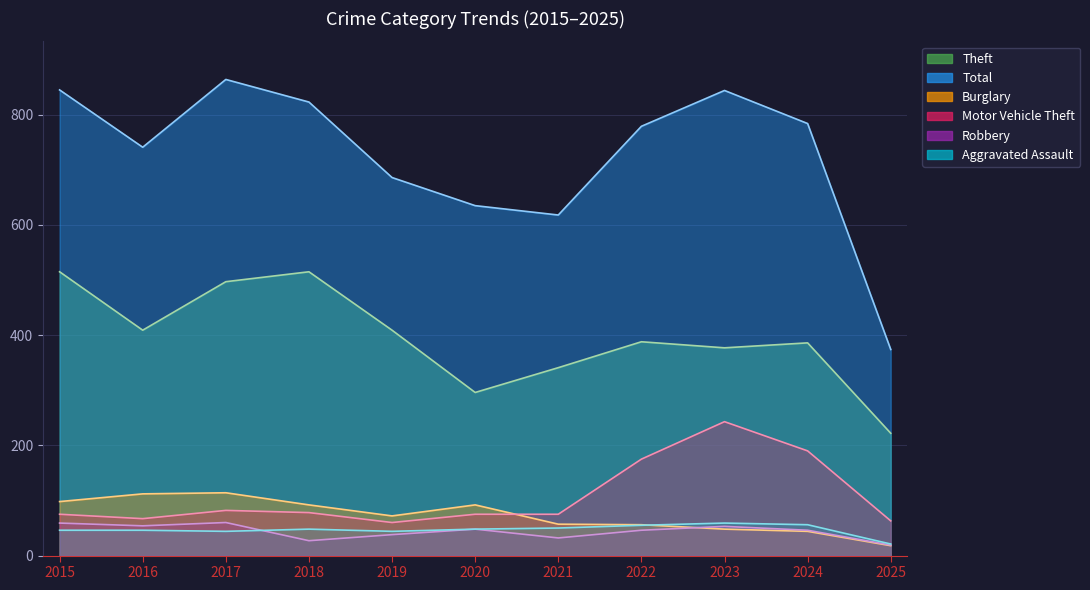

What is the value of the Motor Vehicle Theft point at the 5th from the left?

60